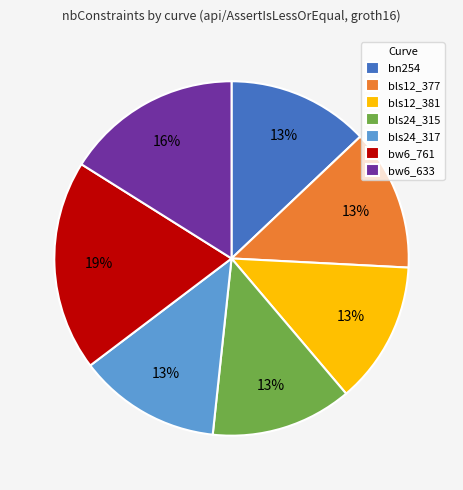

What is the ratio of the value at bw6_761 to the value at bls12_377?

1.5